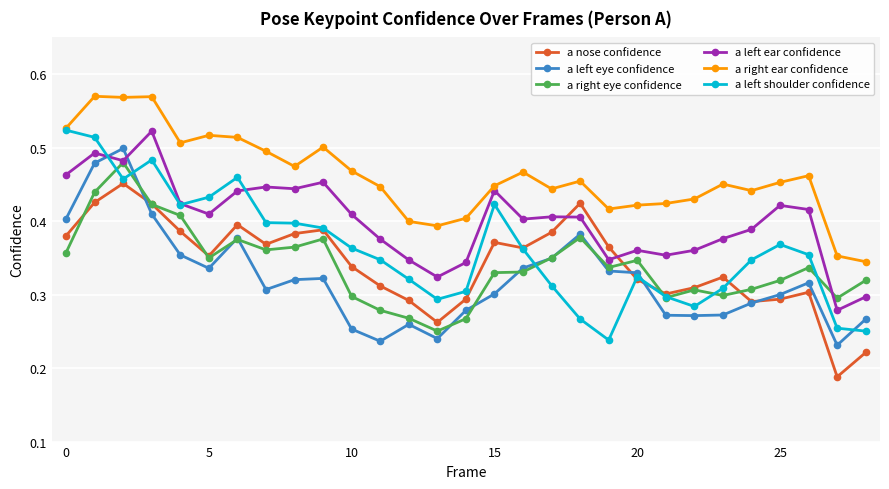

True or false: a left eye confidence and a right ear confidence cross at least once.

False